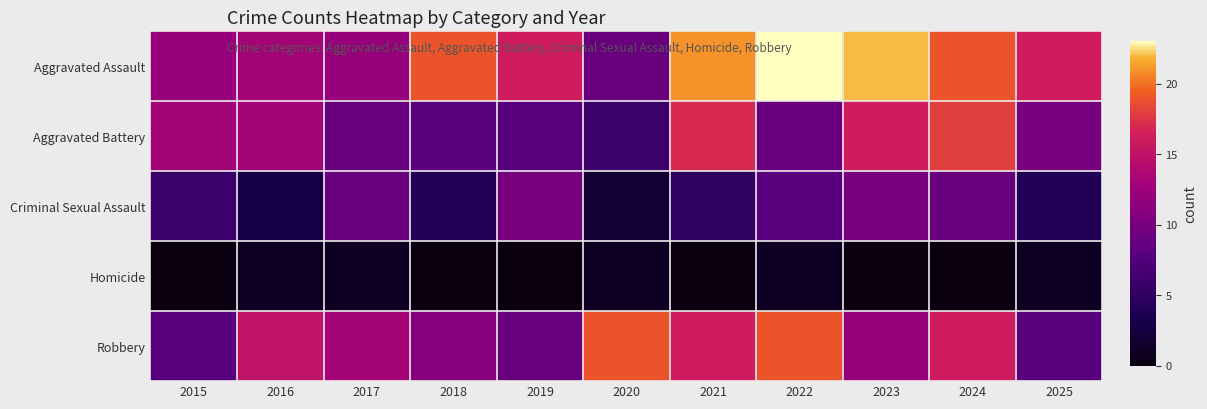

Reading left to right, transcribe all the data shown in this chart.

Aggravated Assault: 2015=12	2016=13	2017=12	2018=19	2019=16	2020=9	2021=21	2022=23	2023=22	2024=19	2025=16
Aggravated Battery: 2015=13	2016=13	2017=9	2018=8	2019=8	2020=6	2021=17	2022=9	2023=16	2024=18	2025=10
Criminal Sexual Assault: 2015=6	2016=3	2017=9	2018=4	2019=10	2020=2	2021=5	2022=8	2023=10	2024=9	2025=4
Homicide: 2015=0	2016=1	2017=1	2018=0	2019=0	2020=1	2021=0	2022=1	2023=0	2024=0	2025=1
Robbery: 2015=8	2016=15	2017=13	2018=11	2019=9	2020=19	2021=16	2022=19	2023=12	2024=16	2025=8